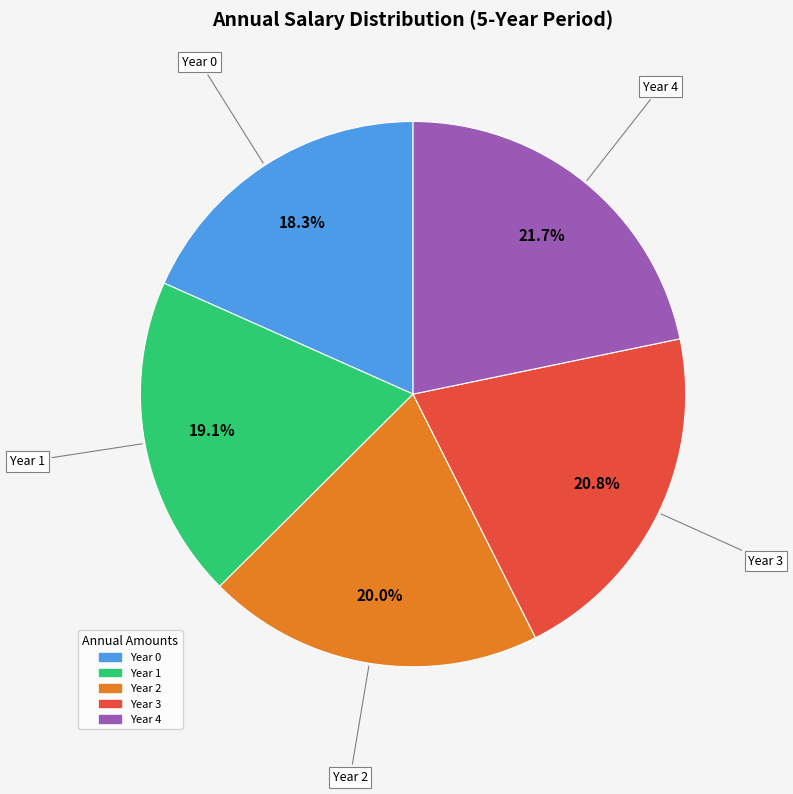

Rank the categories by value from highest to lowest.

Year 4, Year 3, Year 2, Year 1, Year 0